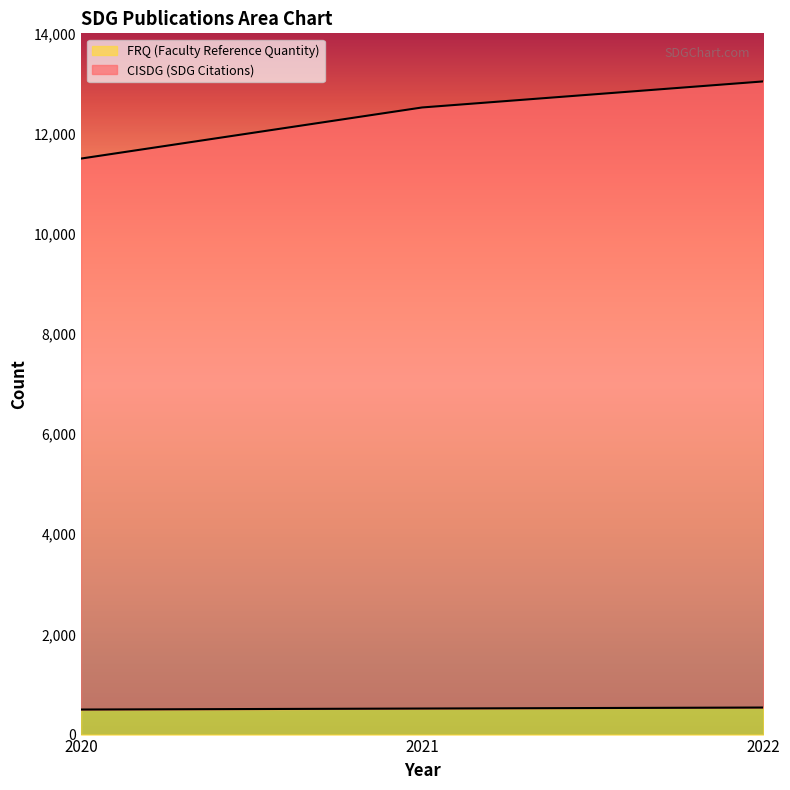

Which series has the largest range (max minus min)?

CISDG (SDG Citations)